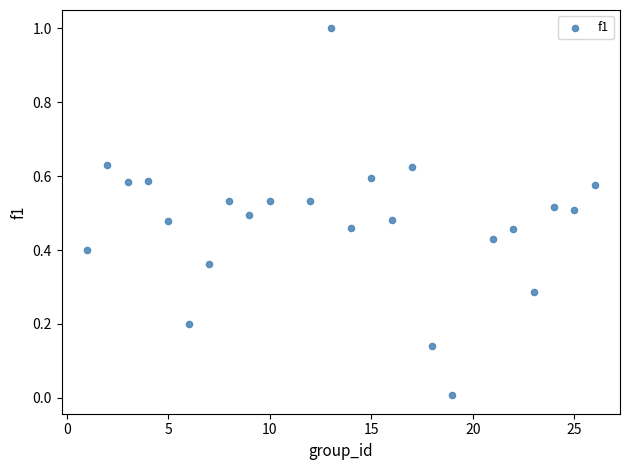

What is the range of Y values (max minus min)?

1.0